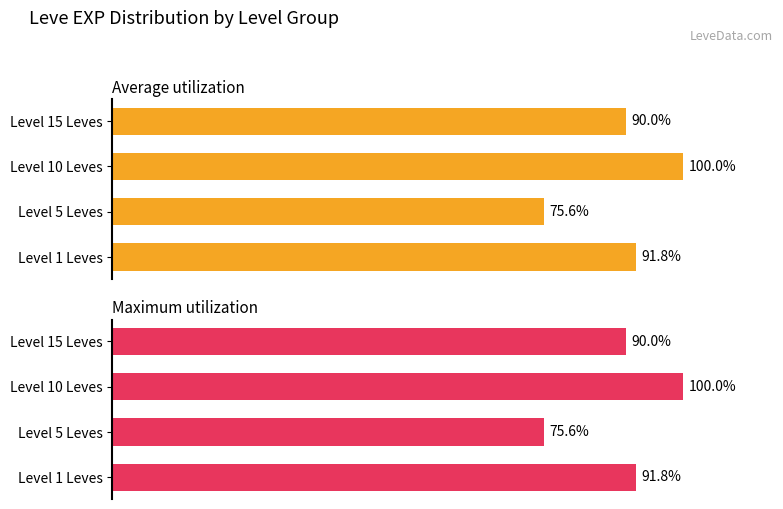

Between Level 15 Leves and Level 10 Leves, which is larger?

Level 10 Leves